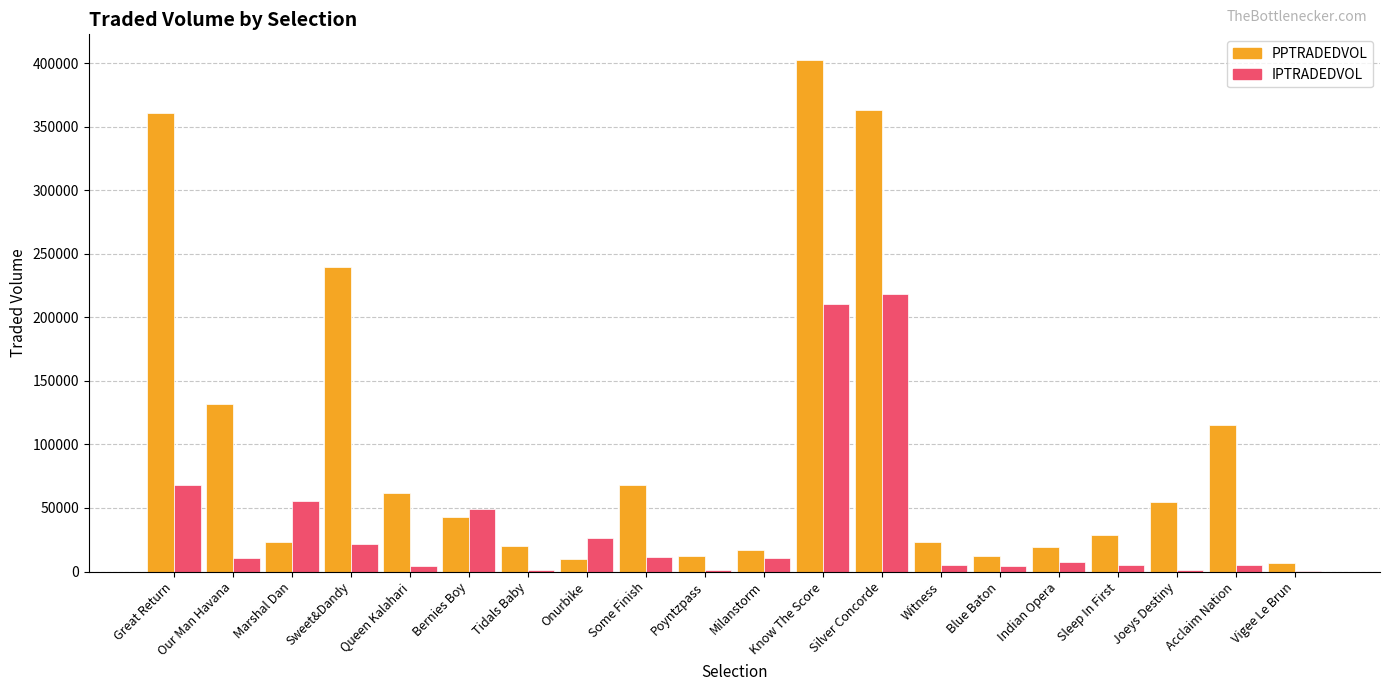

What is the difference between the PPTRADEDVOL values at Tidals Baby and Sweet&Dandy?

219694.9